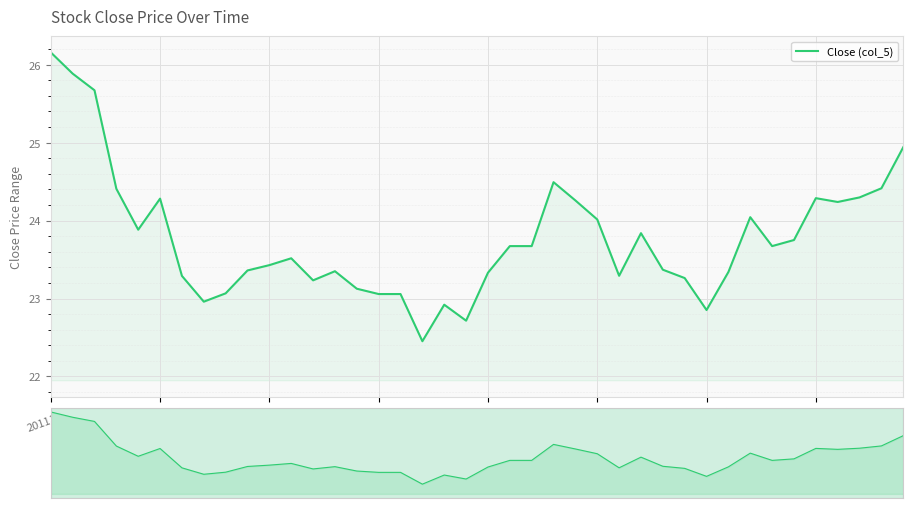

What is the label of the 4th point from the left?

20111122